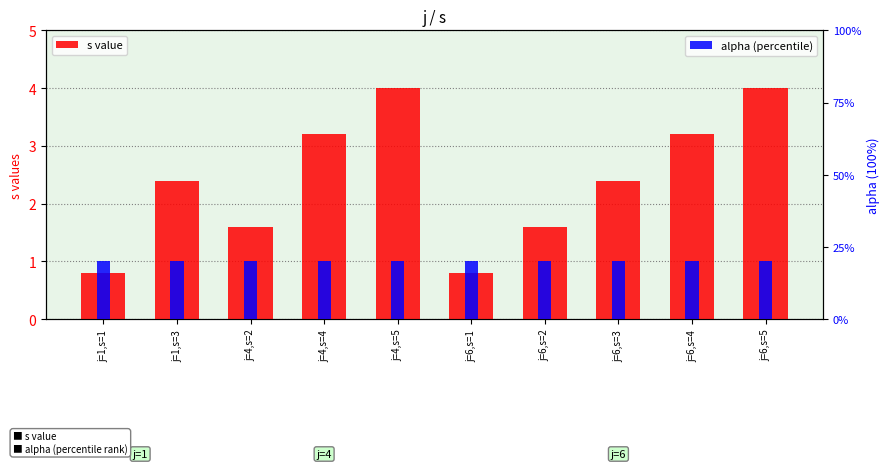

What is the label of the 2nd bar from the right?

j=6,s=4